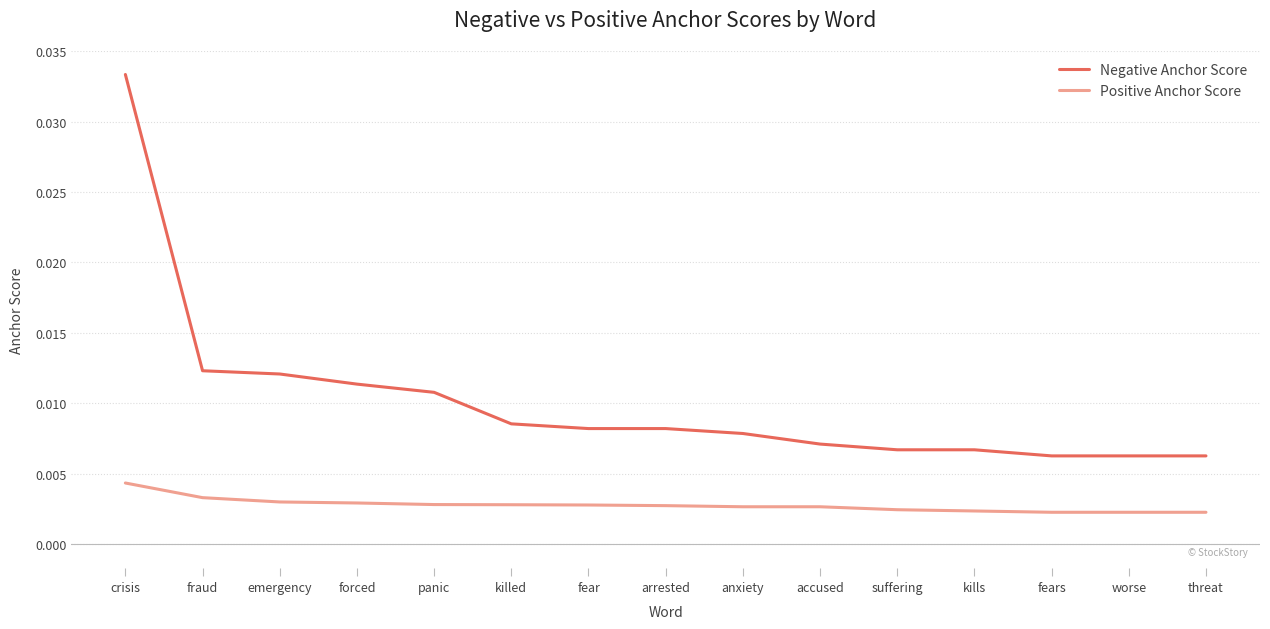

What position from the right is killed?

10